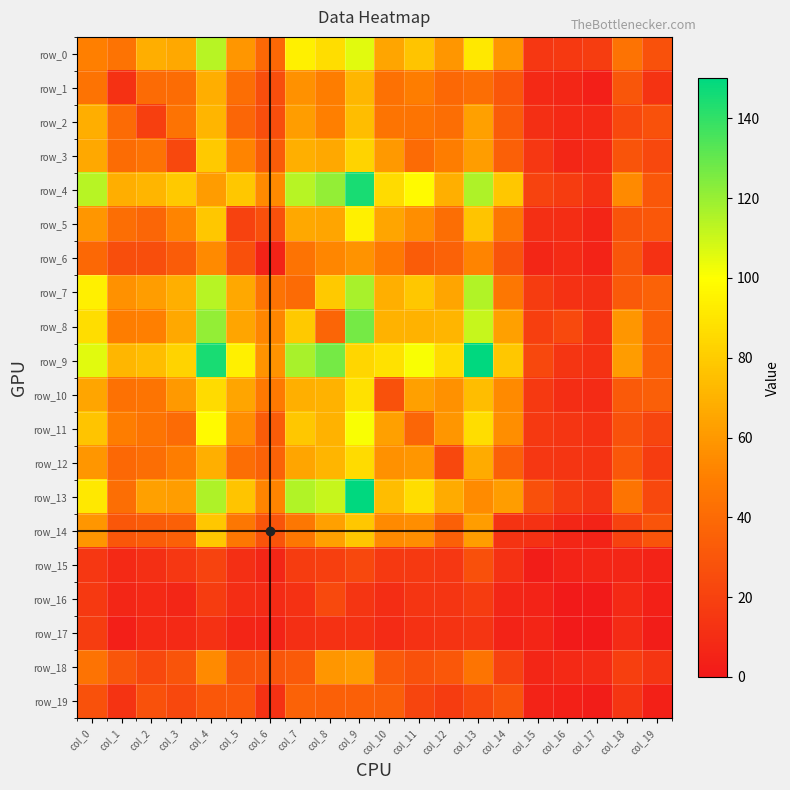

Between col_18 and col_0, which is larger?

col_0